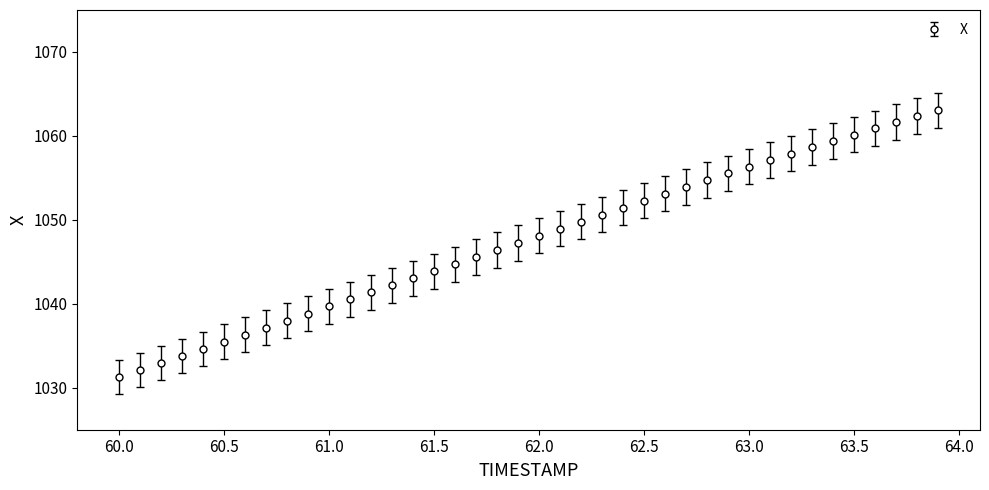

What is the greatest value displayed?

1063.0